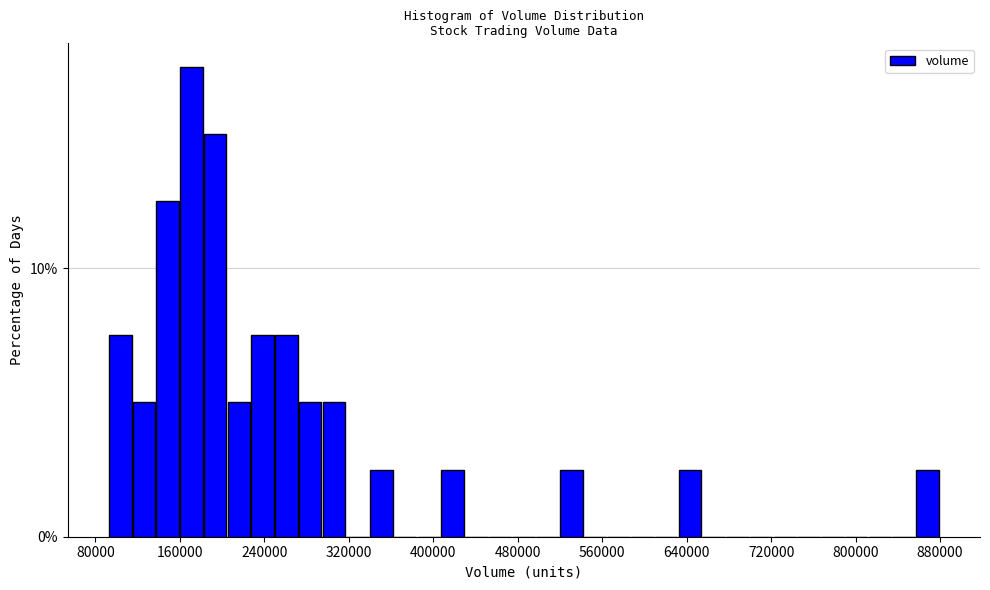

Read against the x-axis, roughly where is the centre of the tallest bar?

170000